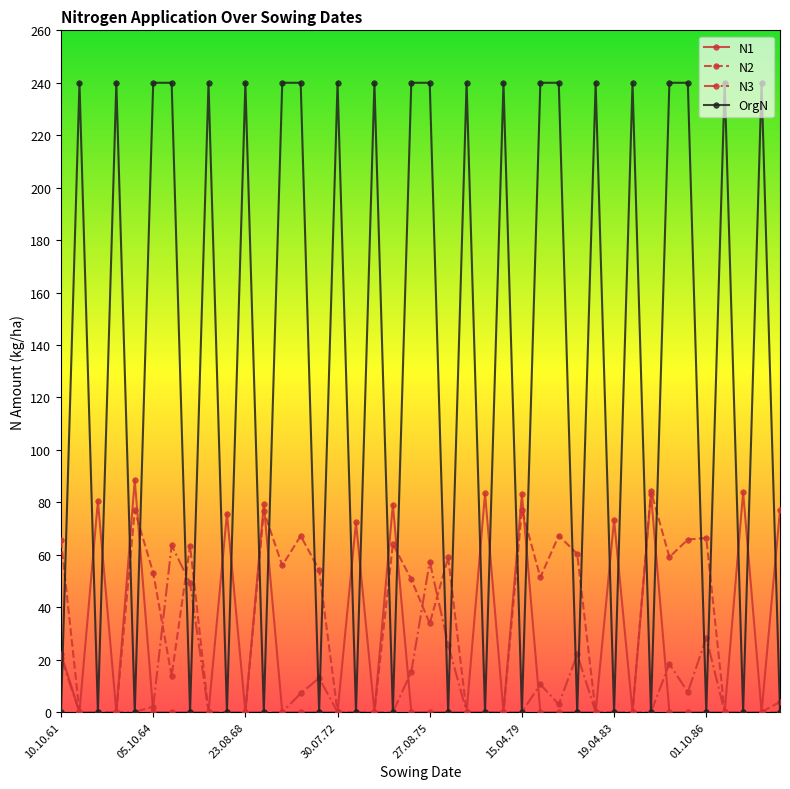

Does the chart have visible grid lines?

No